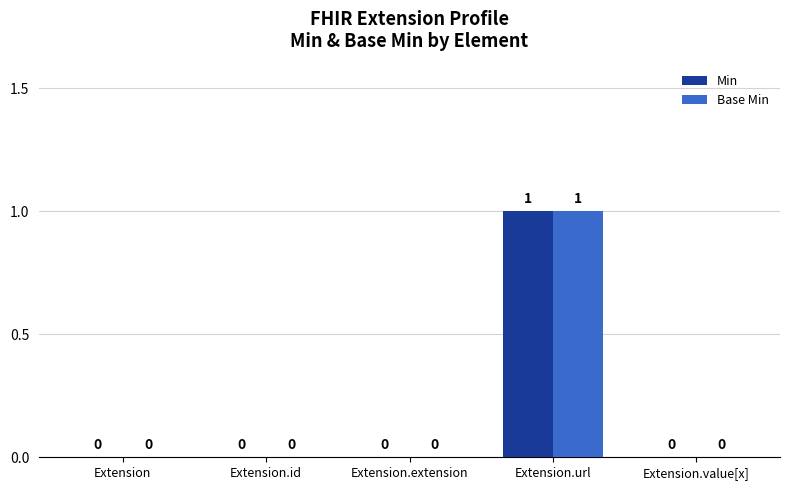

Reading left to right, list all the values displayed in this chart.

Min: Extension=0	Extension.id=0	Extension.extension=0	Extension.url=1	Extension.value[x]=0
Base Min: Extension=0	Extension.id=0	Extension.extension=0	Extension.url=1	Extension.value[x]=0